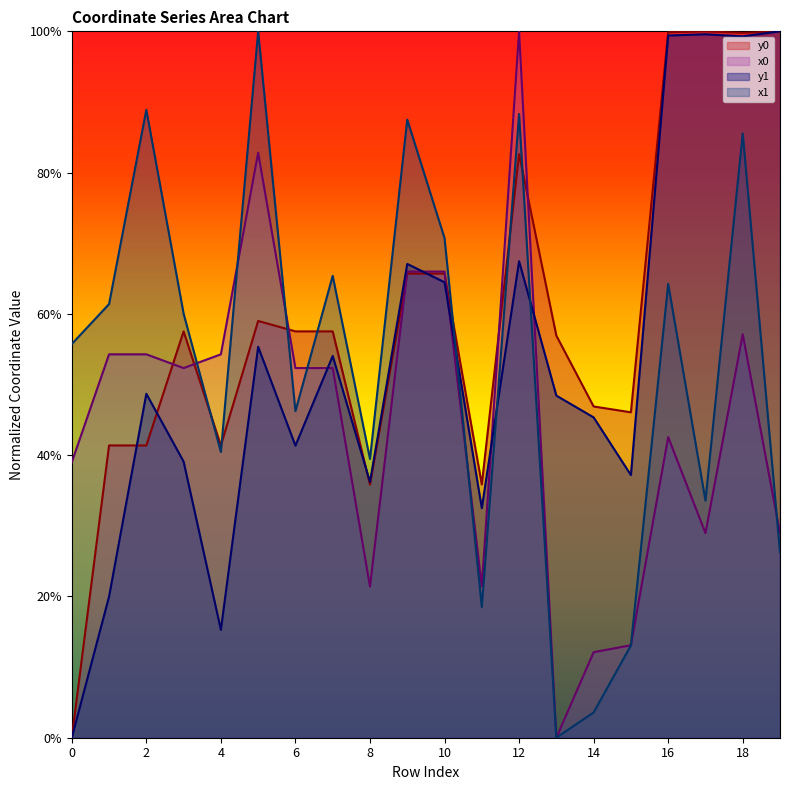

Which label corresponds to the largest value in the chart?

12